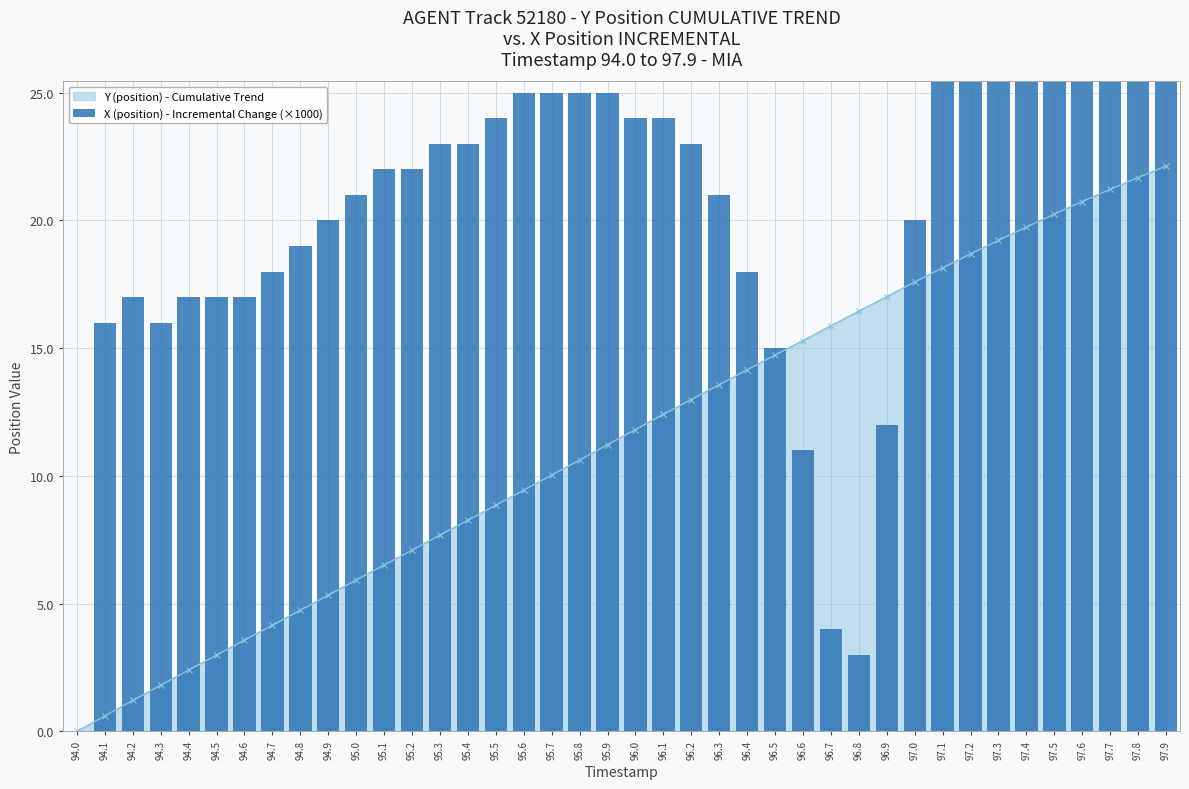

Reading left to right, list all the values displayed in this chart.

94.0=0.0	94.1=16.0	94.2=17.0	94.3=16.0	94.4=17.0	94.5=17.0	94.6=17.0	94.7=18.0	94.8=19.0	94.9=20.0	95.0=21.0	95.1=22.0	95.2=22.0	95.3=23.0	95.4=23.0	95.5=24.0	95.6=25.0	95.7=25.0	95.8=25.0	95.9=25.0	96.0=24.0	96.1=24.0	96.2=23.0	96.3=21.0	96.4=18.0	96.5=15.0	96.6=11.0	96.7=4.0	96.8=3.0	96.9=12.0	97.0=20.0	97.1=27.0	97.2=34.0	97.3=43.0	97.4=52.0	97.5=62.0	97.6=74.0	97.7=85.0	97.8=99.0	97.9=116.0